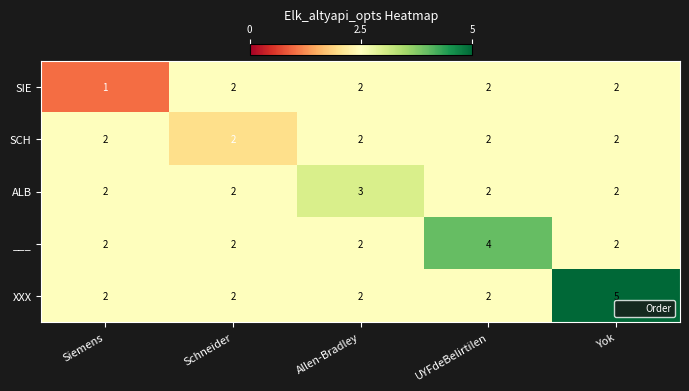

Reading left to right, extract all data points from this chart.

SIE: Siemens=1	Schneider=2	Allen-Bradley=2	UYFdeBelirtilen=2	Yok=2
SCH: Siemens=2	Schneider=2	Allen-Bradley=2	UYFdeBelirtilen=2	Yok=2
ALB: Siemens=2	Schneider=2	Allen-Bradley=3	UYFdeBelirtilen=2	Yok=2
___: Siemens=2	Schneider=2	Allen-Bradley=2	UYFdeBelirtilen=4	Yok=2
XXX: Siemens=2	Schneider=2	Allen-Bradley=2	UYFdeBelirtilen=2	Yok=5